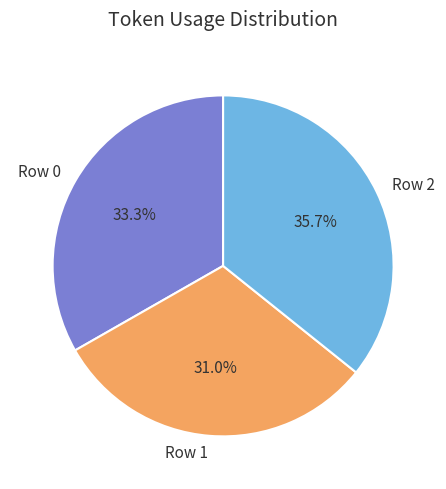

What percentage is the Row 2 slice, to the nearest percent?

36%